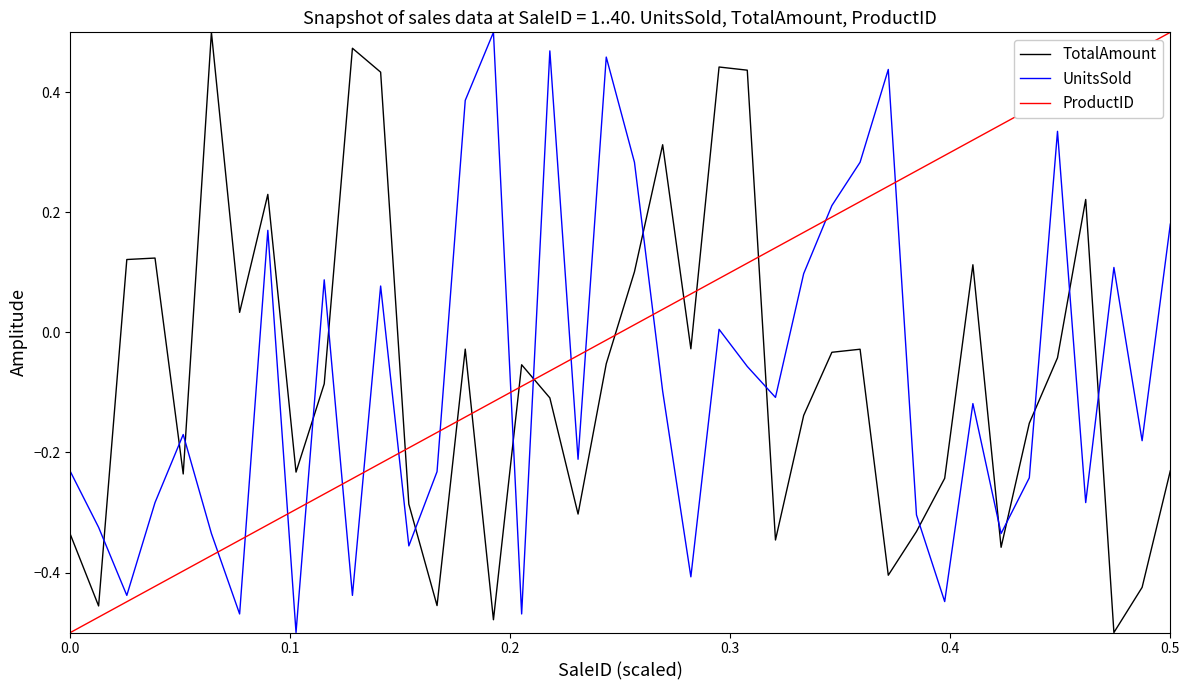

True or false: TotalAmount and UnitsSold cross at least once.

True